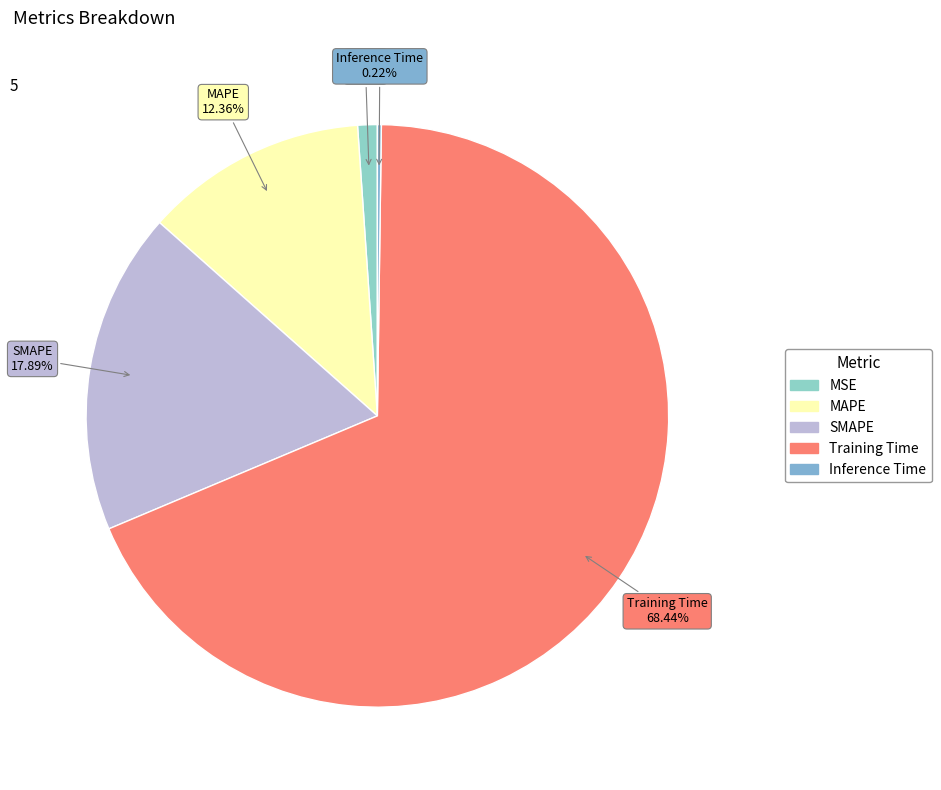

To the nearest percent, what is the difference between the largest and smallest slice percentages?

68%